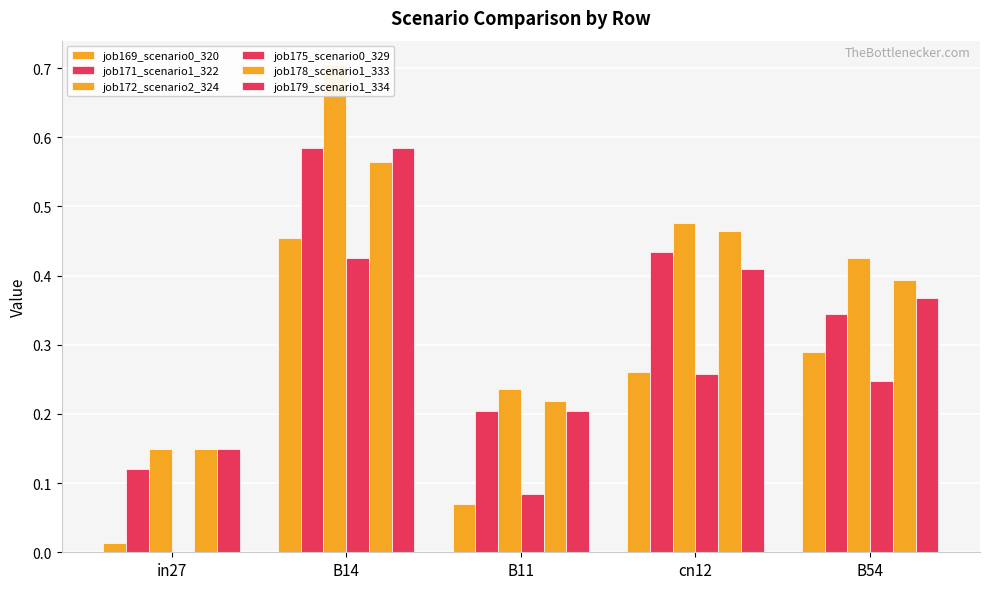

What is the minimum value for job178_scenario1_333?

0.1